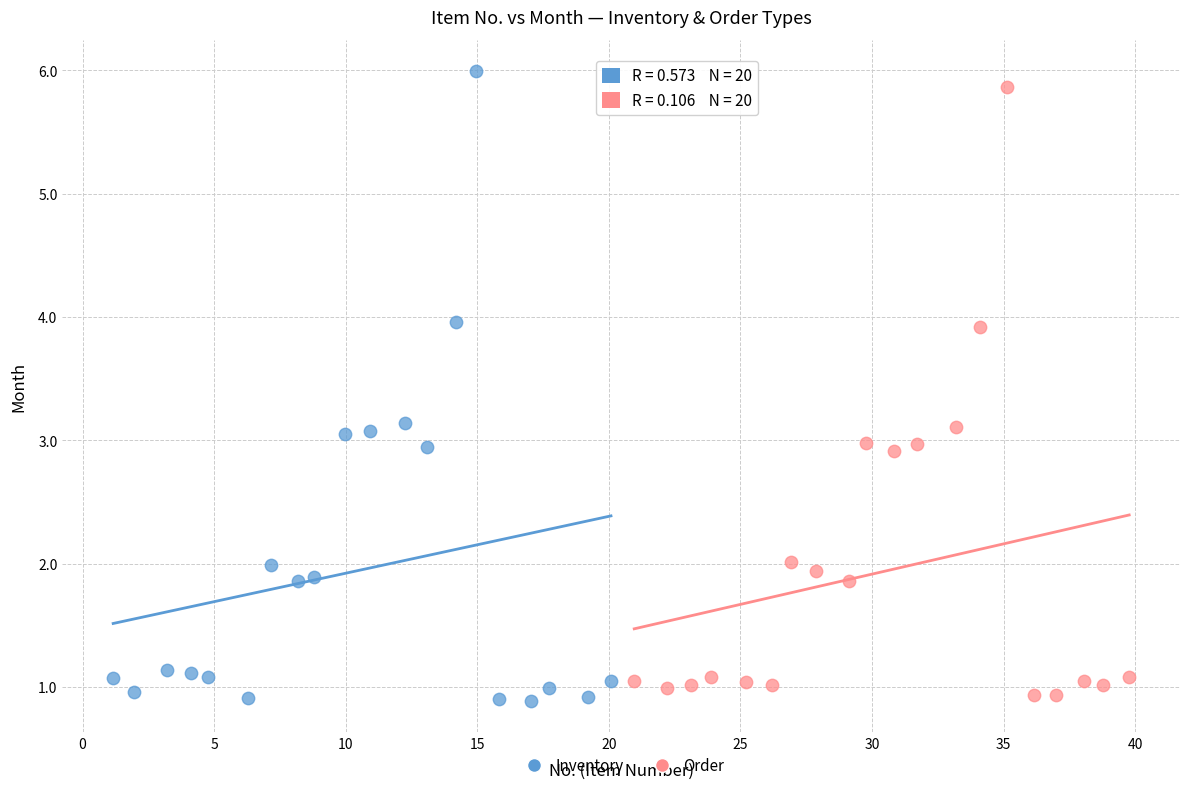

Which series has the largest Y range (max minus min)?

Inventory